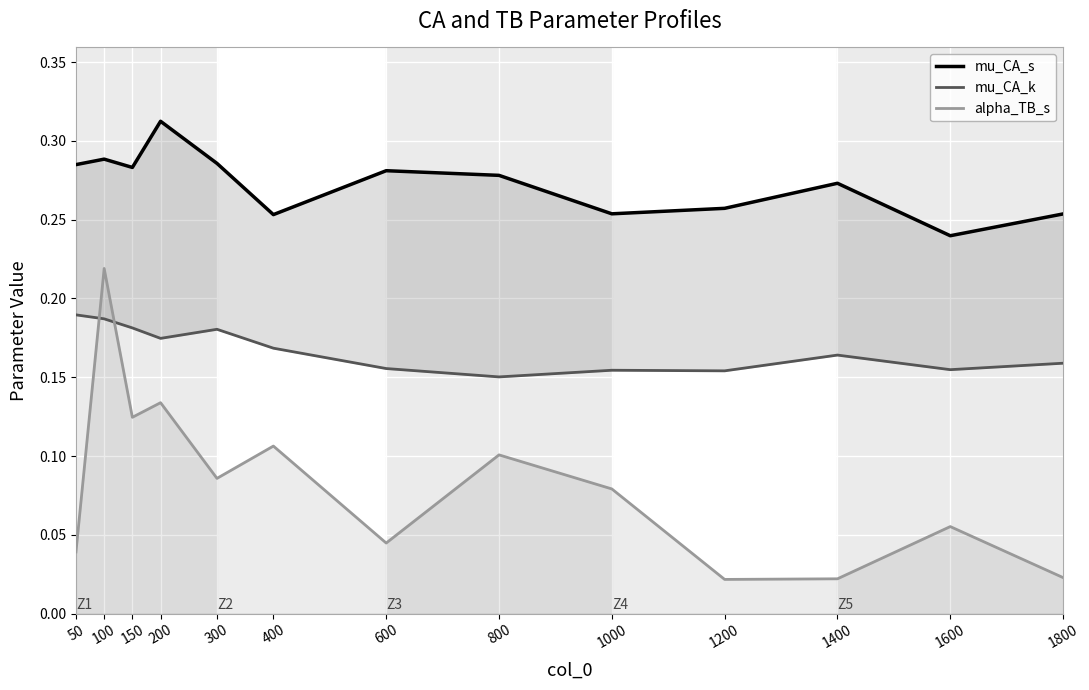

The mu_CA_k series shows 0.2 at 300. True or false?

True